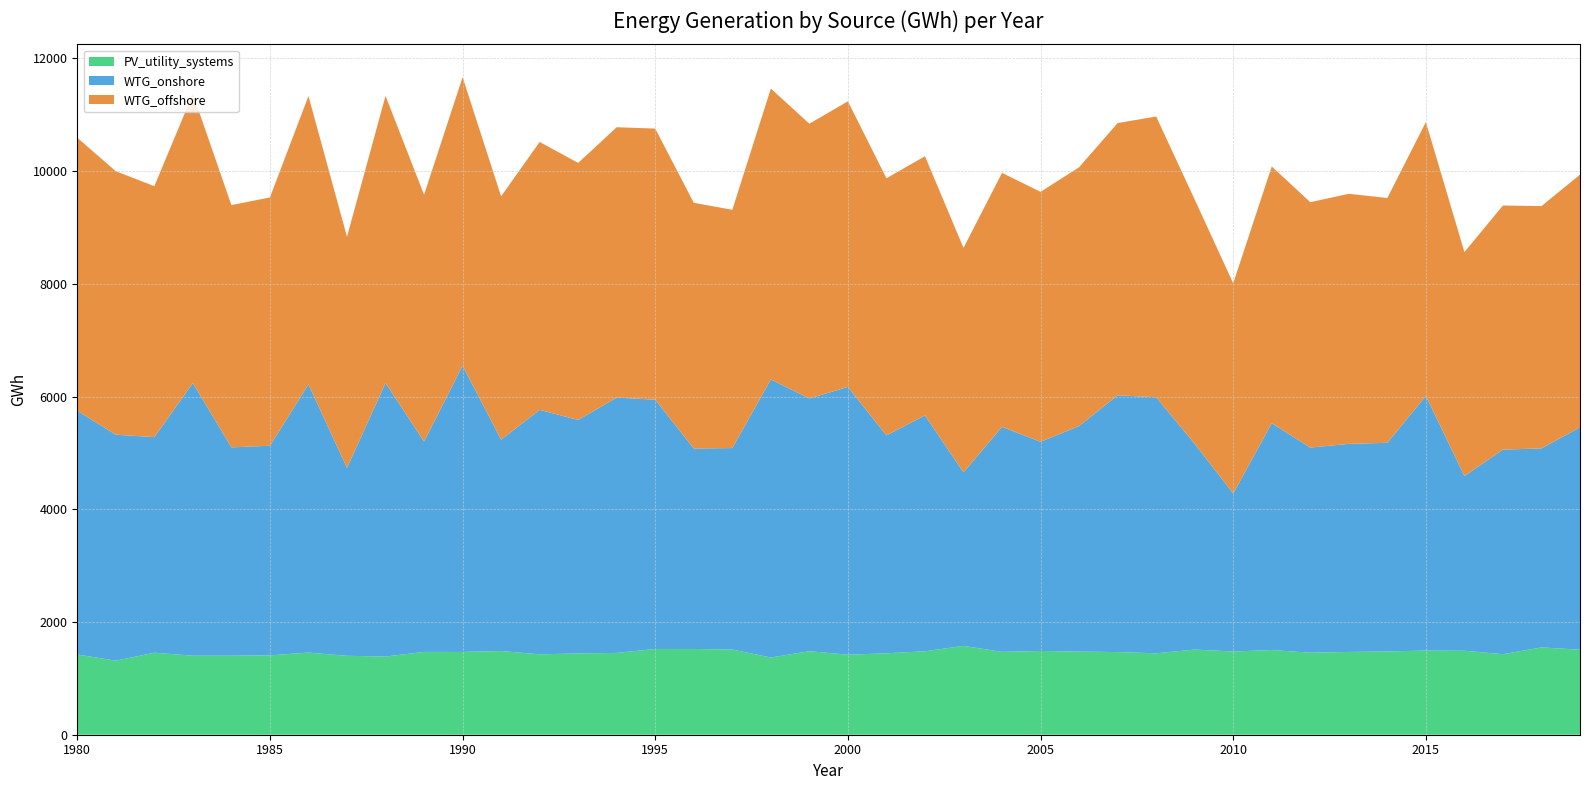

Reading left to right, transcribe all the data shown in this chart.

PV_utility_systems: 1980=1423.3	1981=1314.0	1982=1455.1	1983=1402.2	1984=1402.2	1985=1408.0	1986=1458.0	1987=1400.2	1988=1387.6	1989=1469.3	1990=1468.7	1991=1485.4	1992=1426.5	1993=1442.7	1994=1451.6	1995=1521.6	1996=1521.5	1997=1511.9	1998=1370.0	1999=1482.0	2000=1419.9	2001=1444.6	2002=1480.3	2003=1576.8	2004=1470.3	2005=1486.1	2006=1475.0	2007=1466.7	2008=1445.0	2009=1511.1	2010=1476.6	2011=1502.2	2012=1456.0	2013=1468.5	2014=1478.0	2015=1493.2	2016=1489.8	2017=1429.0	2018=1549.3	2019=1508.1
WTG_onshore: 1980=4324.6	1981=4009.5	1982=3825.6	1983=4837.7	1984=3696.5	1985=3720.0	1986=4758.7	1987=3334.6	1988=4854.1	1989=3732.7	1990=5080.8	1991=3750.5	1992=4338.1	1993=4142.5	1994=4530.3	1995=4422.9	1996=3556.9	1997=3574.5	1998=4934.1	1999=4485.0	2000=4751.4	2001=3866.1	2002=4185.9	2003=3079.4	2004=3992.1	2005=3711.3	2006=4002.0	2007=4556.5	2008=4542.7	2009=3650.4	2010=2803.2	2011=4025.2	2012=3639.0	2013=3692.1	2014=3701.6	2015=4519.8	2016=3100.9	2017=3629.3	2018=3531.9	2019=3947.2
WTG_offshore: 1980=4845.0	1981=4675.2	1982=4452.6	1983=5133.4	1984=4298.7	1985=4405.8	1986=5116.6	1987=4100.8	1988=5094.7	1989=4379.7	1990=5117.6	1991=4317.0	1992=4753.4	1993=4560.6	1994=4797.4	1995=4810.6	1996=4360.0	1997=4227.6	1998=5161.1	1999=4874.8	2000=5067.5	2001=4563.0	2002=4598.8	2003=3982.3	2004=4506.8	2005=4435.3	2006=4591.8	2007=4829.7	2008=4982.3	2009=4335.2	2010=3730.7	2011=4556.0	2012=4353.9	2013=4437.5	2014=4344.1	2015=4858.0	2016=3973.1	2017=4332.0	2018=4299.0	2019=4483.1